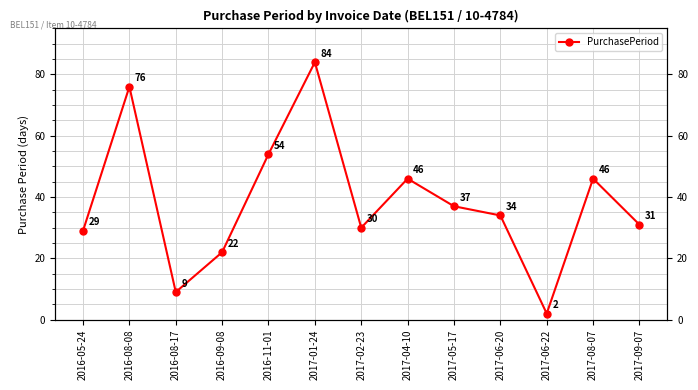

Is it true that the value at 2017-01-24 is 141?

False